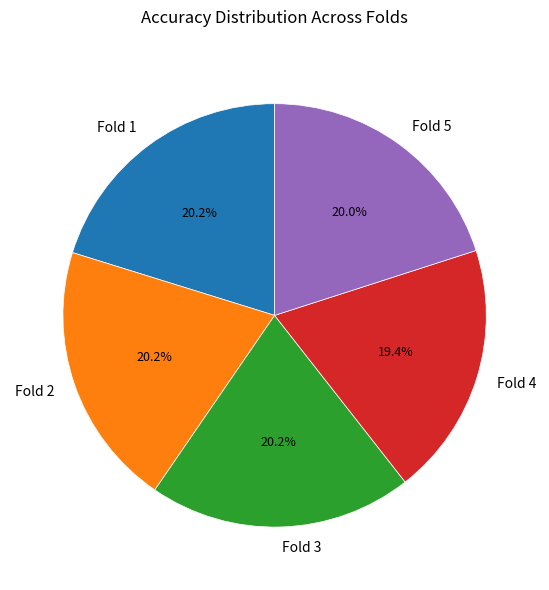

Does any single category account for the majority?

No